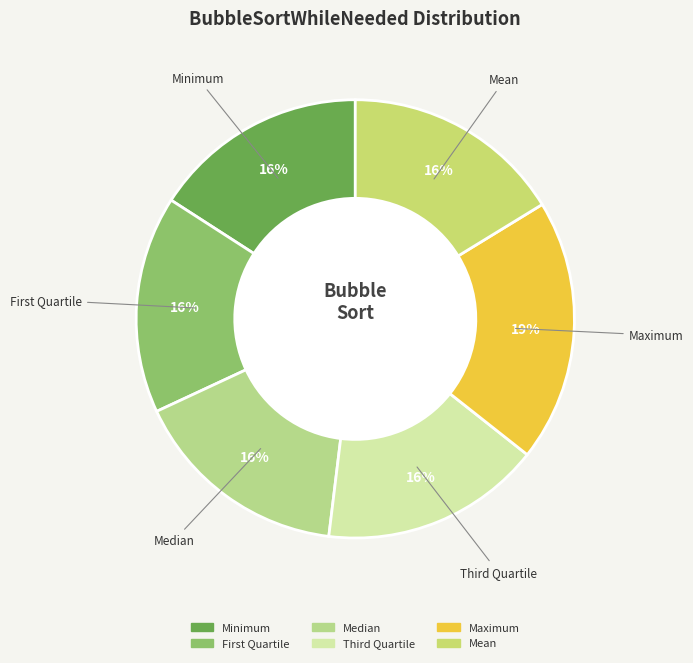

How many slices are in this pie chart?

6